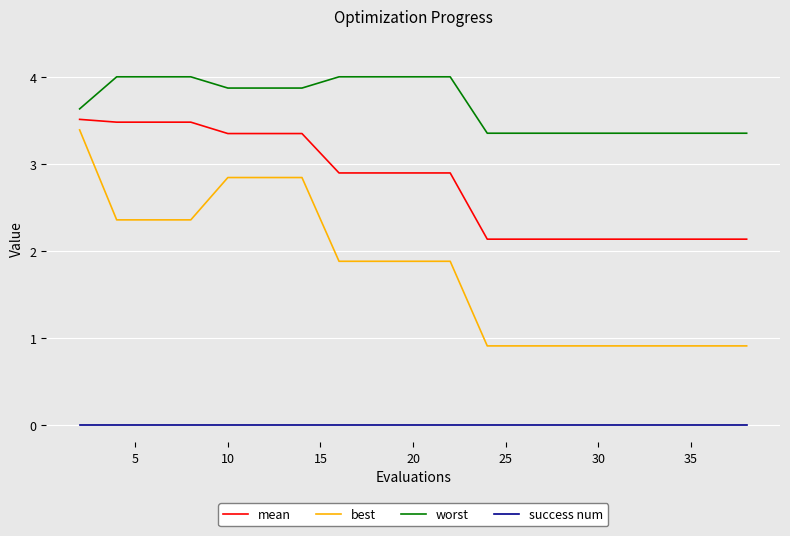

What are all the series names shown in the legend?

mean, best, worst, success num